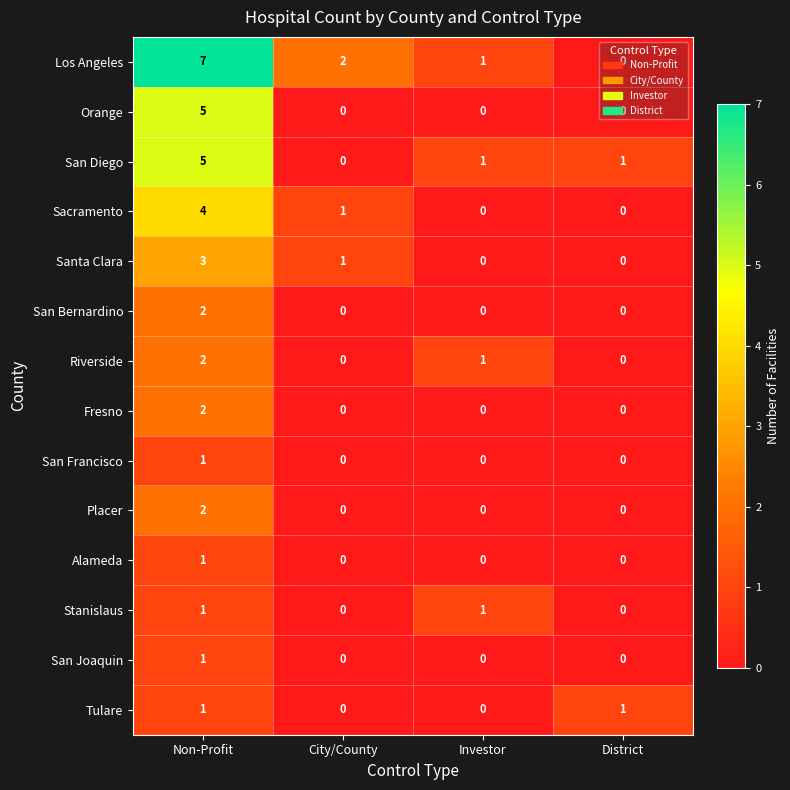

Which label corresponds to the largest value in the chart?

Non-Profit